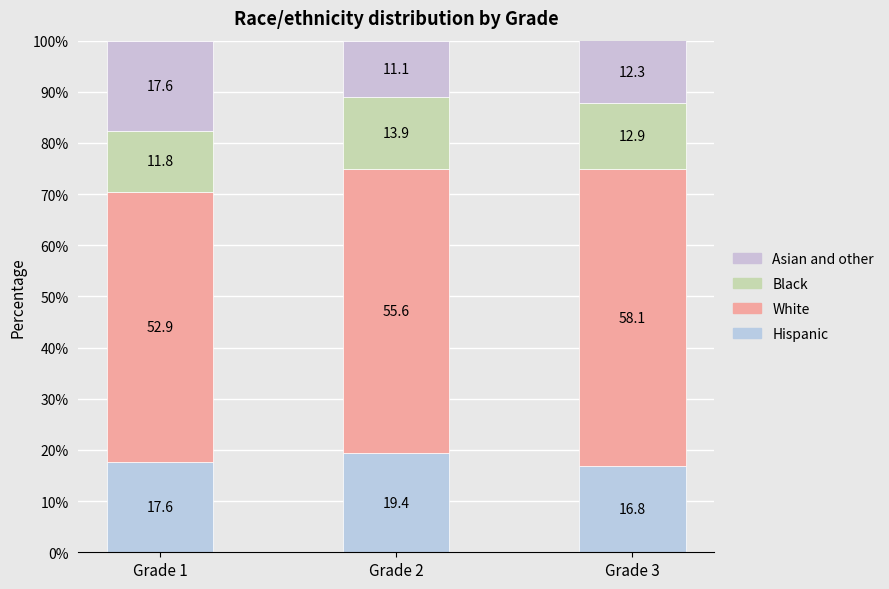

Are the bars grouped side by side (vs. stacked)?

No